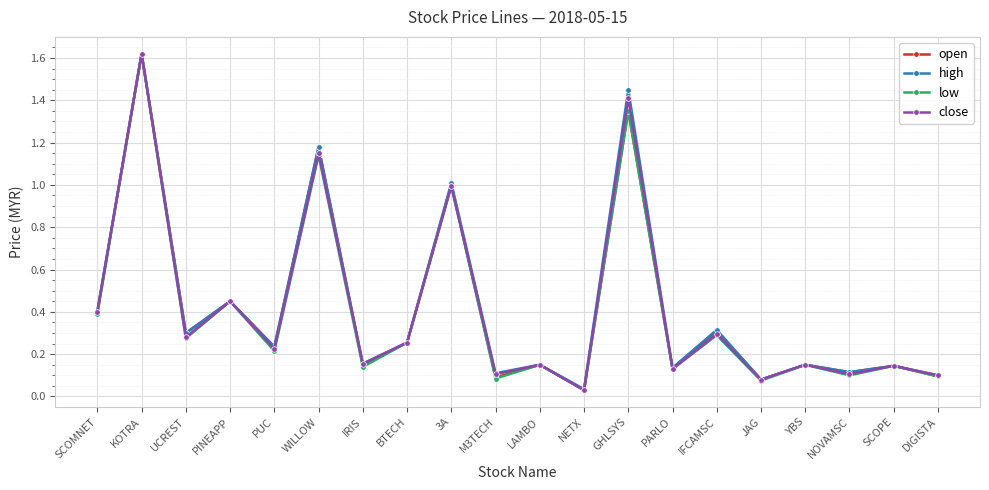

The high series shows 0.3 at BTECH. True or false?

True